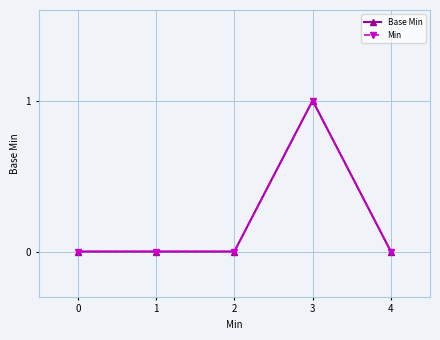

Which series has the largest total across all categories?

Base Min